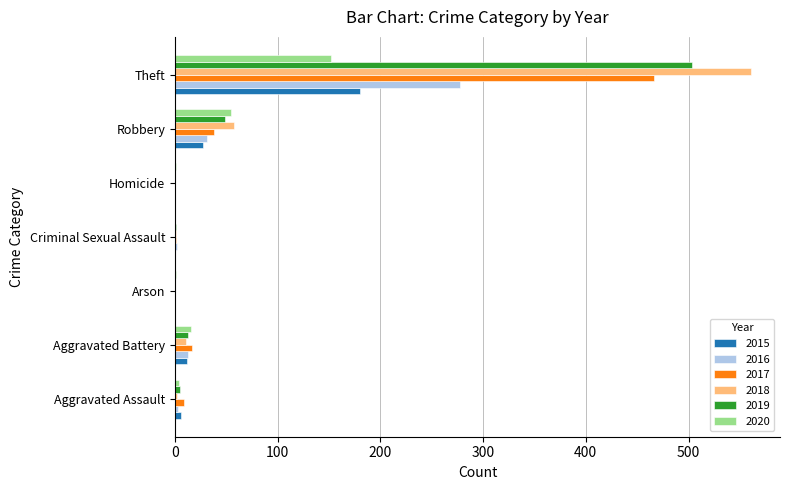

The 2018 series shows 77 at Robbery. True or false?

False